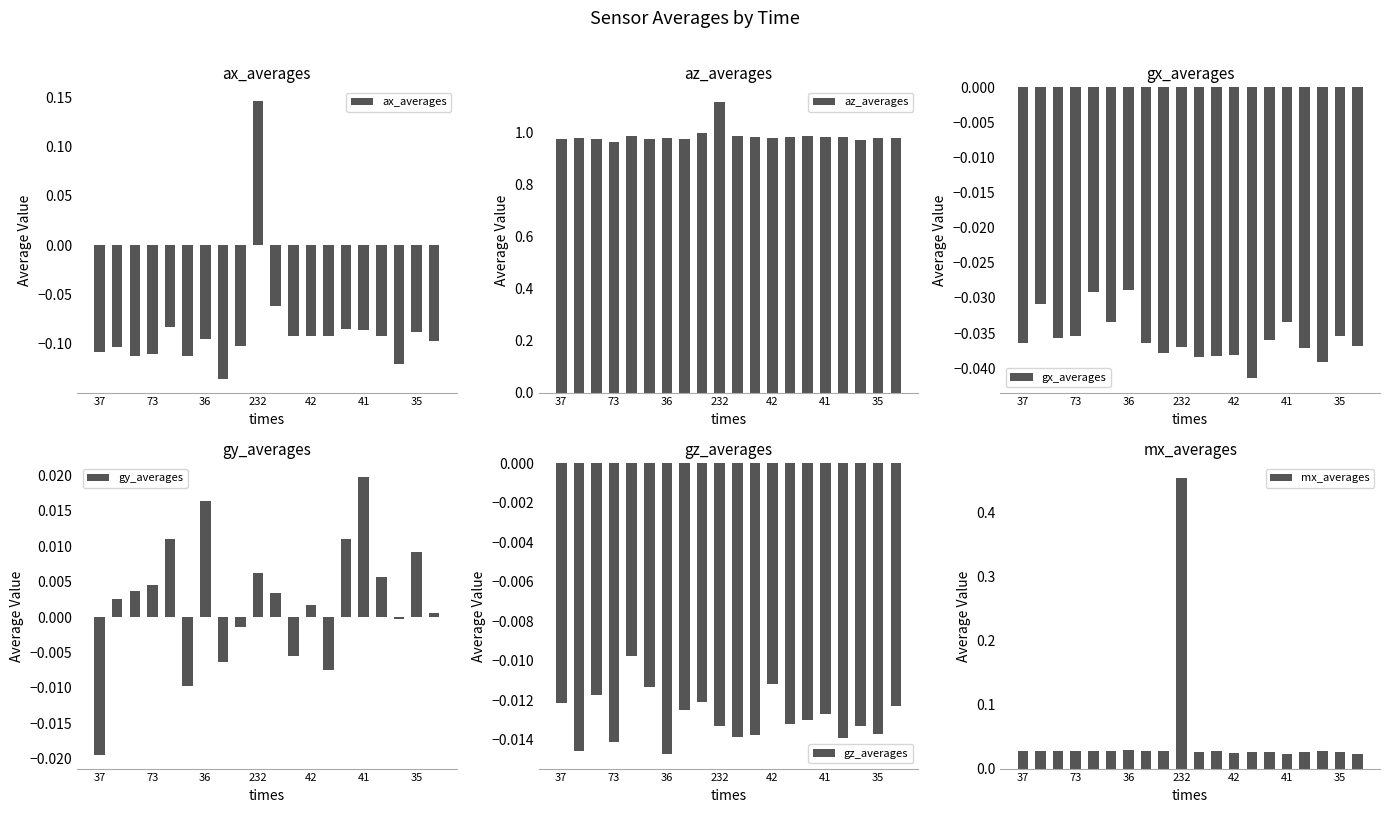

True or false: gx_averages has a value of -0.0 at 16.

True